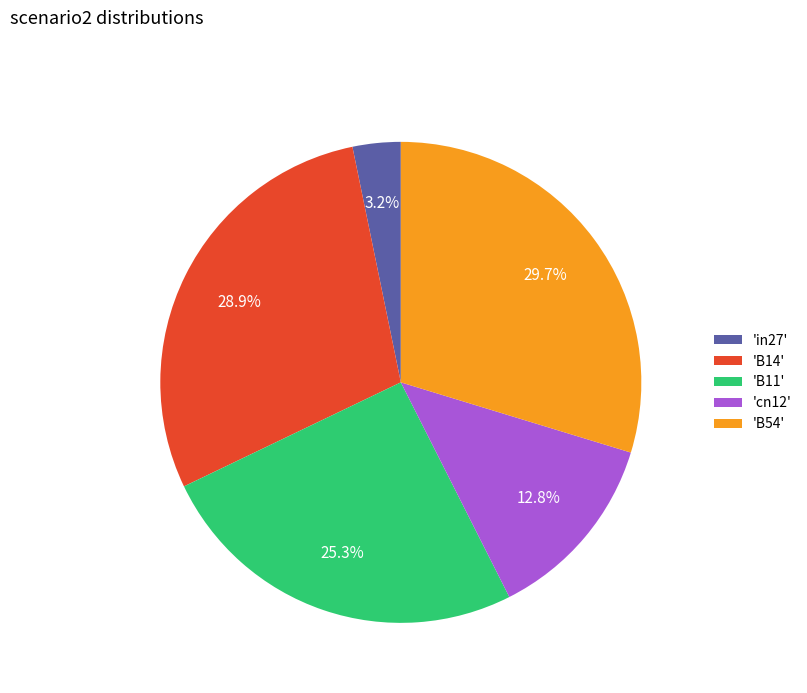

How many slices are in this pie chart?

5